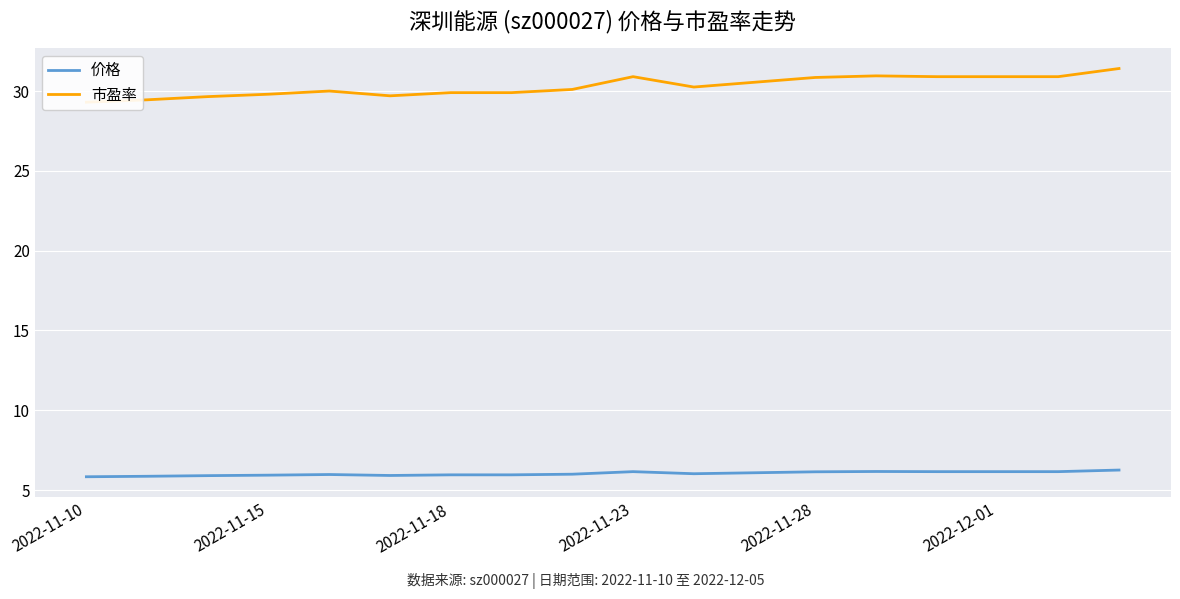

Reading left to right, what are all the values shown in this chart?

价格: 5.8	5.9	5.9	5.9	6.0	5.9	6.0	6.0	6.0	6.2	6.0	6.1	6.1	6.2	6.2	6.2	6.2	6.2
市盈率: 29.3	29.4	29.6	29.8	30.0	29.7	29.9	29.9	30.1	30.9	30.2	30.6	30.9	30.9	30.9	30.9	30.9	31.4